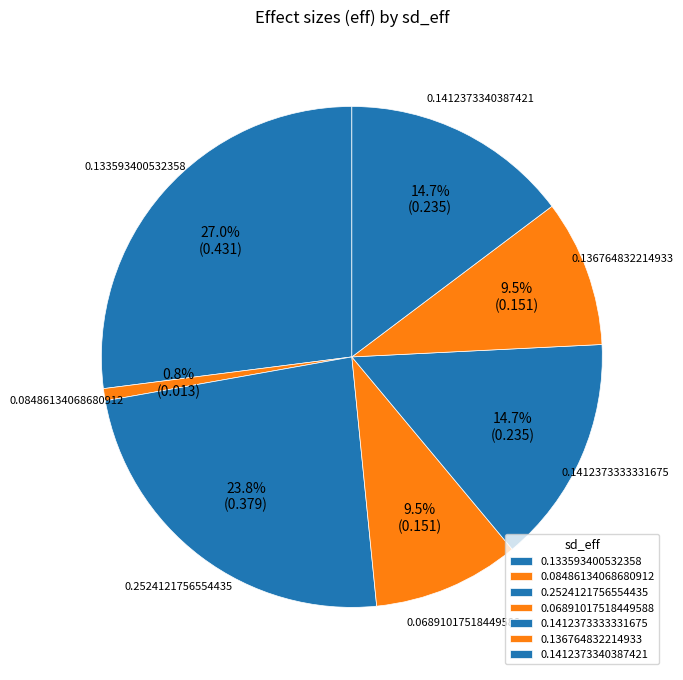

Which slice is the smallest?

0.08486134068680912